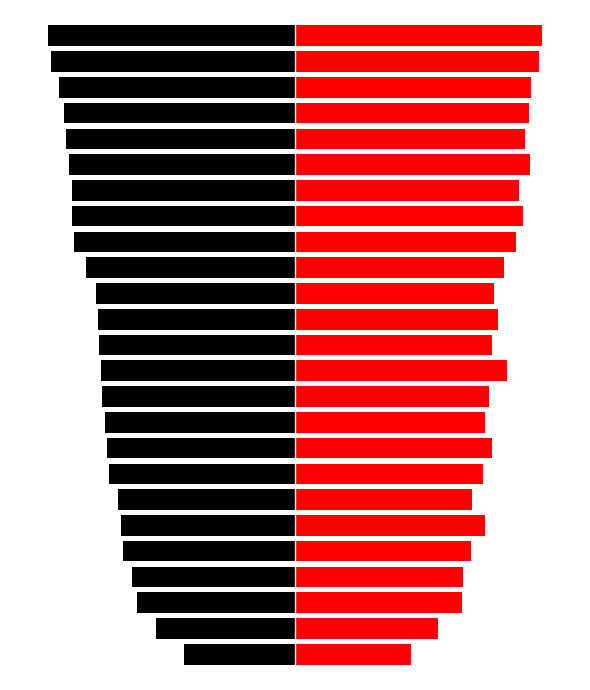

How many bars are there in each group?

2